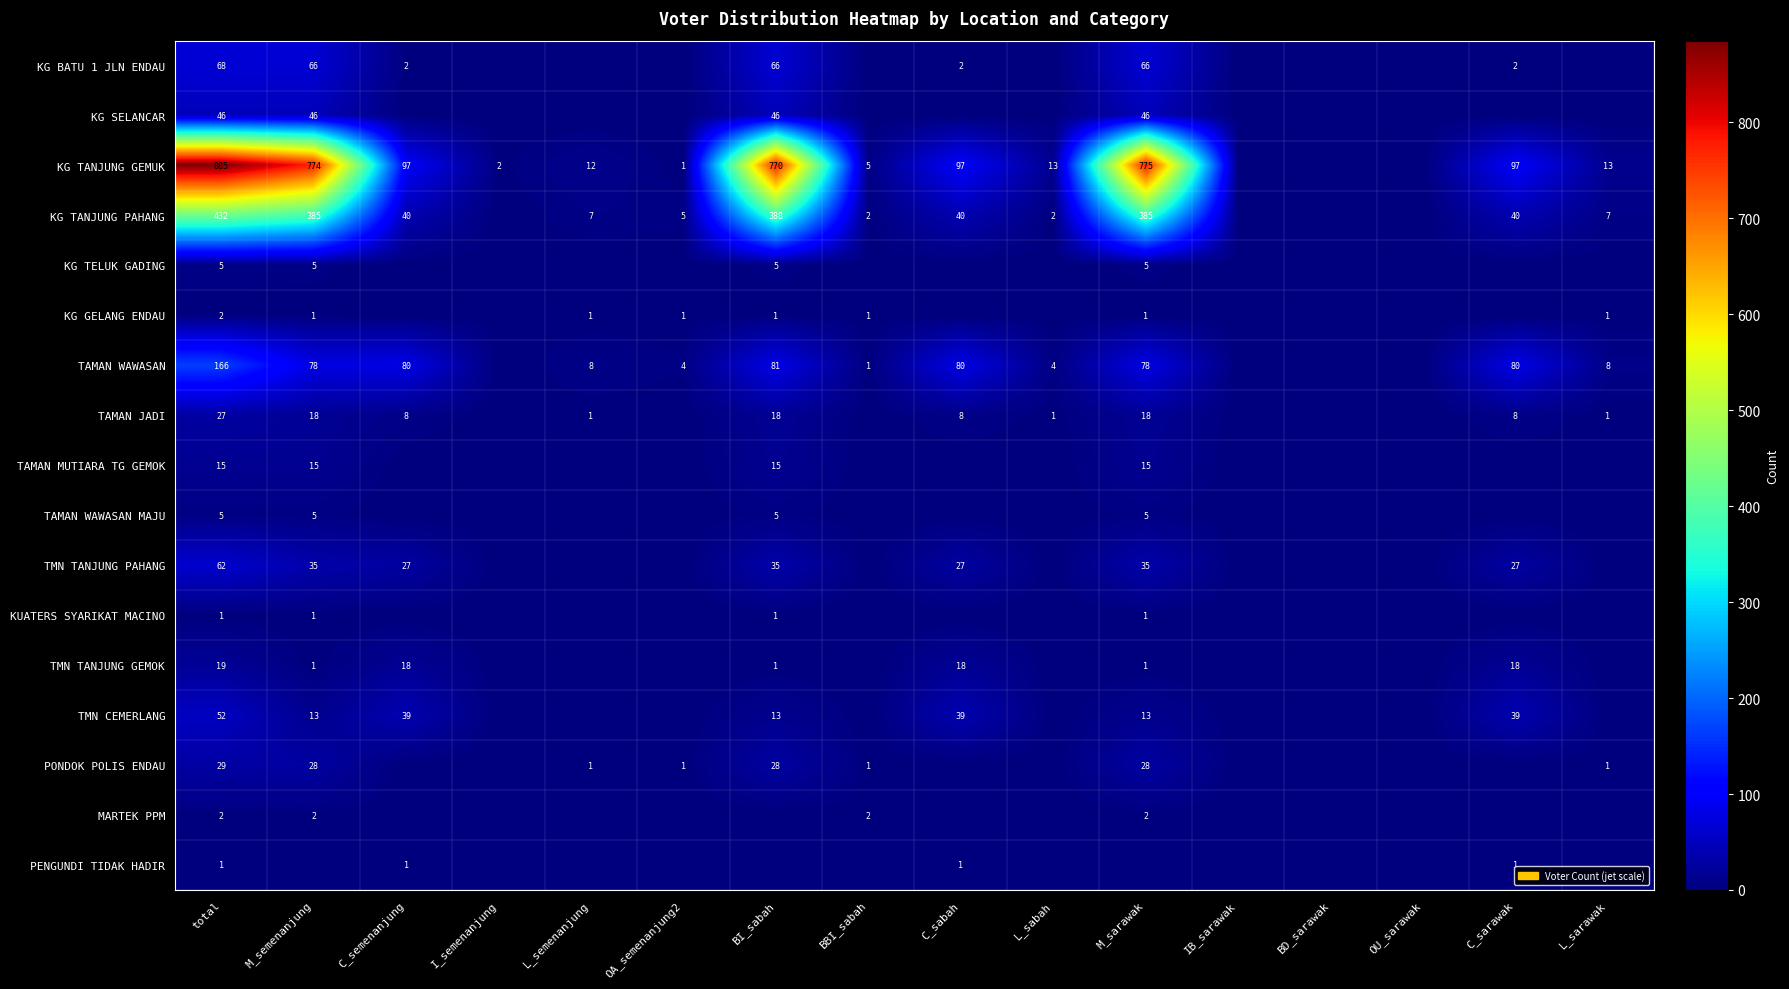

The TAMAN WAWASAN MAJU series shows 5 at BI_sabah. True or false?

True